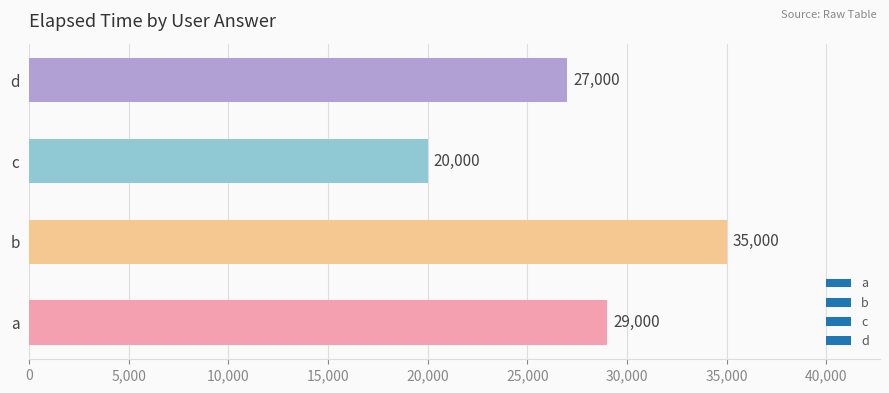

Read the value at c.

20000